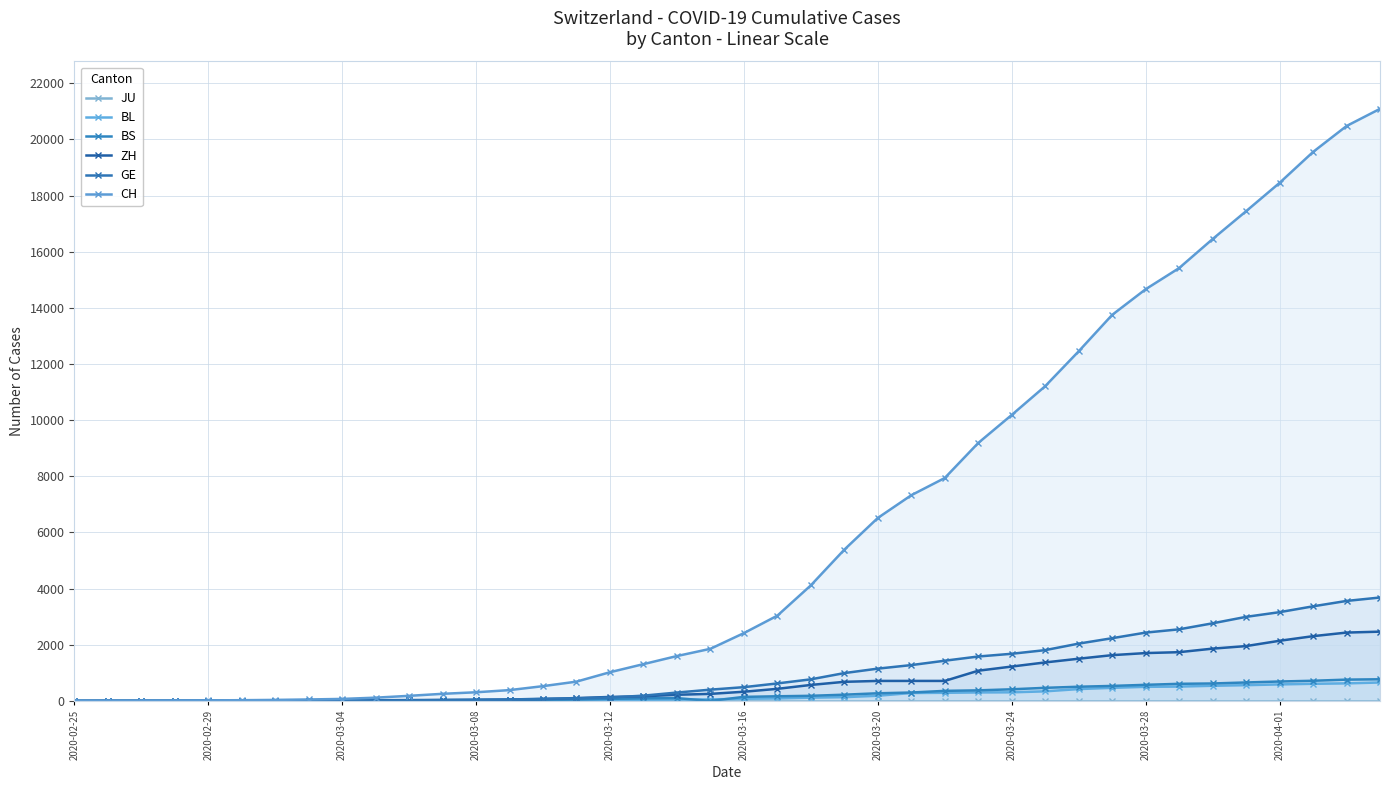

The value of JU at 2020-04-01 is 0. True or false?

True